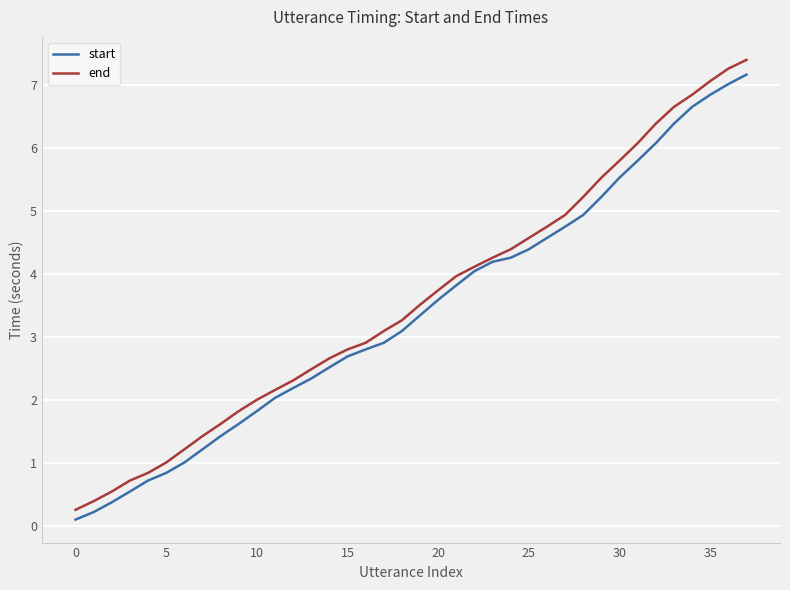

What is the highest value of the start series?

7.2